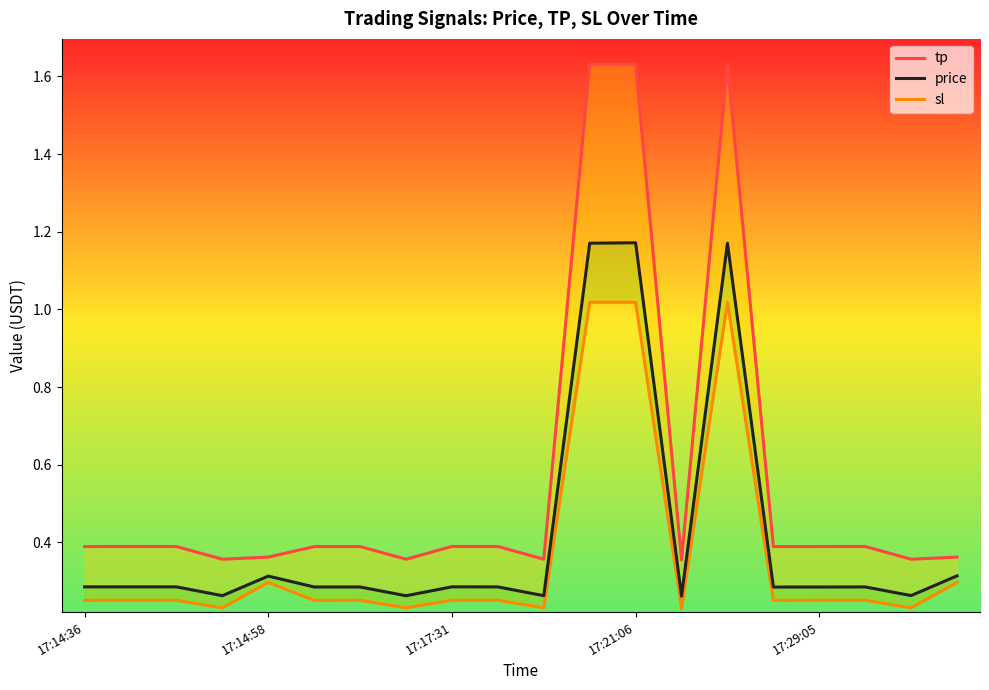

Between 7 and 8, which series saw the biggest shift?

tp